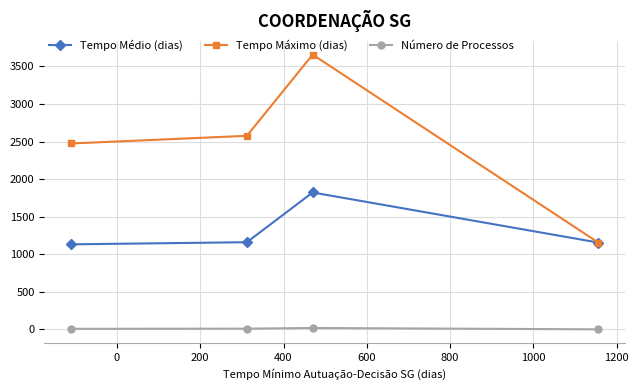

True or false: Tempo Máximo (dias) and Número de Processos cross at least once.

False